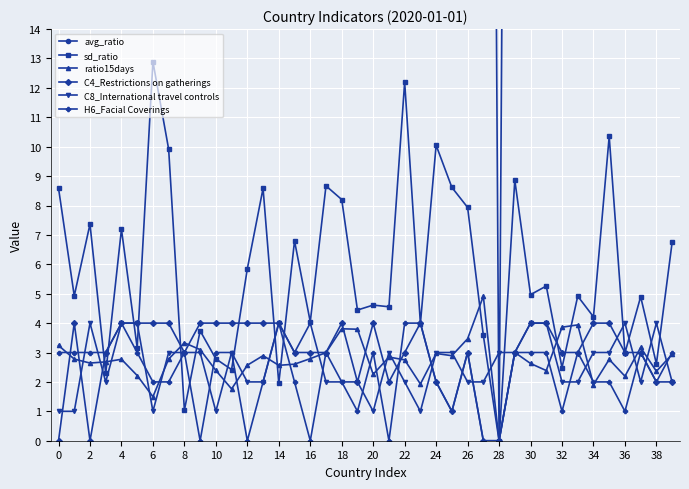

Which series has the largest total across all categories?

avg_ratio